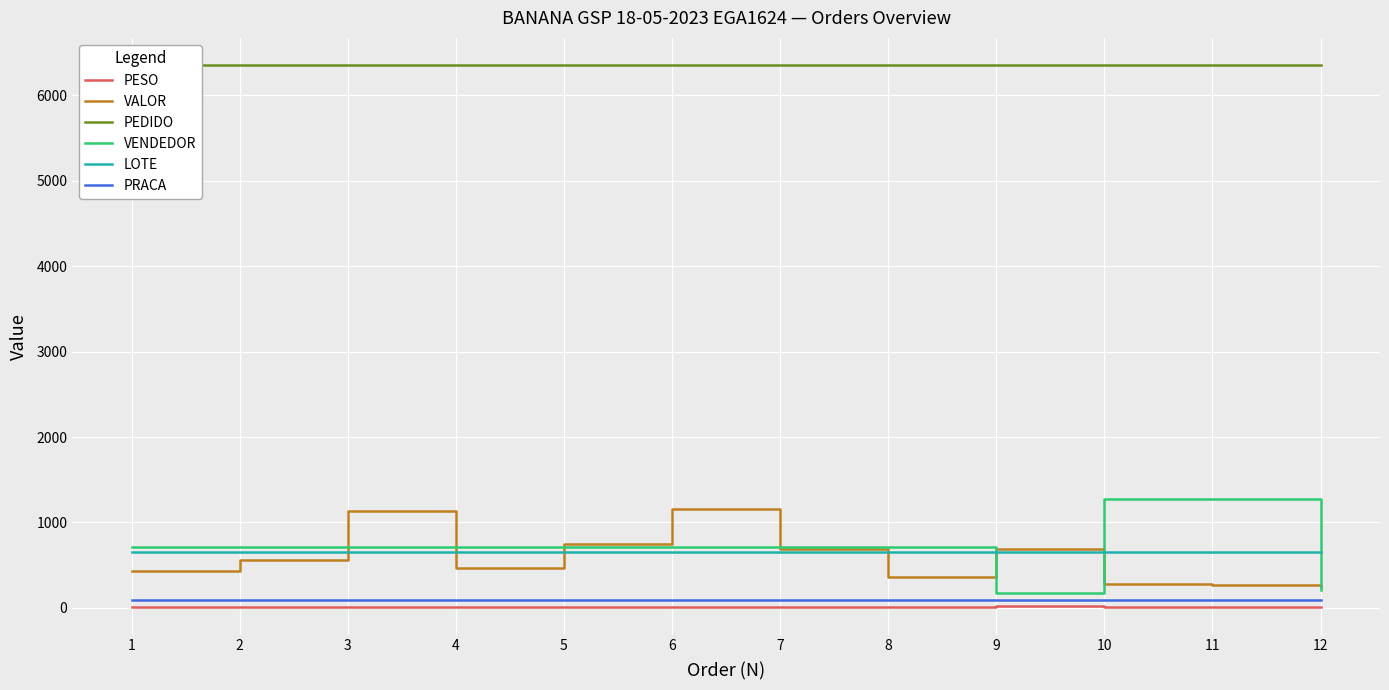

Which series has the largest total across all categories?

PEDIDO